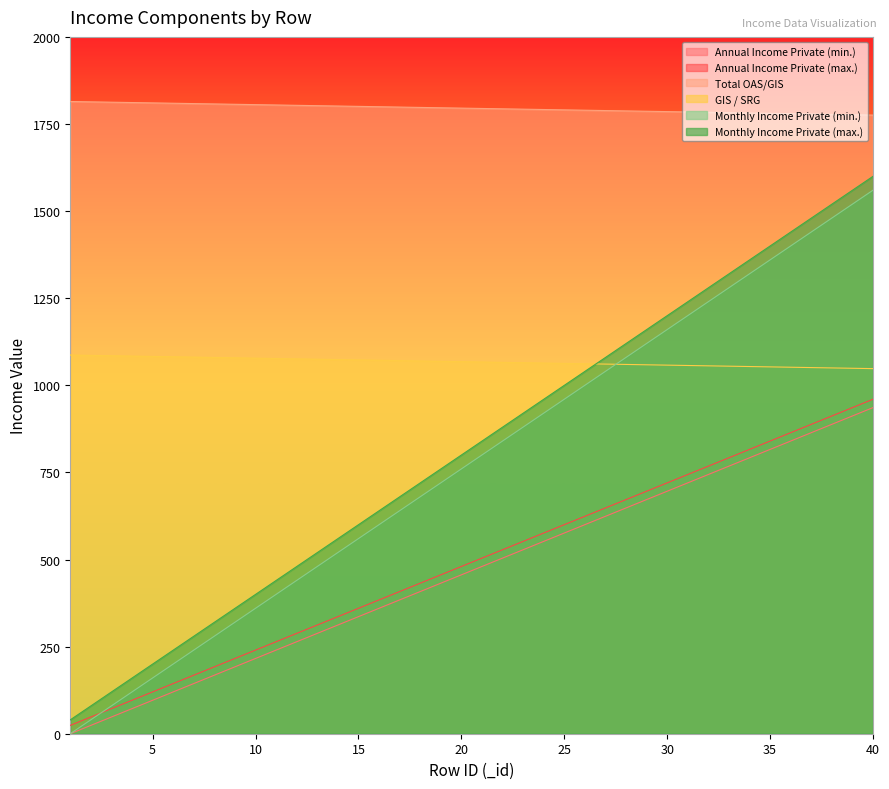

Reading left to right, what are all the values shown in this chart?

Annual Income Private (min.): 0.0	24.0	48.0	72.0	96.0	120.0	144.0	168.0	192.0	216.0	240.0	264.0	288.0	312.0	336.0	360.0	384.0	408.0	432.0	456.0	480.0	504.0	528.0	552.0	576.0	600.0	624.0	648.0	672.0	696.0	720.0	744.0	768.0	792.0	816.0	840.0	864.0	888.0	912.0	936.0
Annual Income Private (max.): 24.0	48.0	72.0	96.0	120.0	144.0	168.0	192.0	216.0	240.0	264.0	288.0	312.0	336.0	360.0	384.0	408.0	432.0	456.0	480.0	504.0	528.0	552.0	576.0	600.0	624.0	648.0	672.0	696.0	720.0	744.0	768.0	792.0	816.0	840.0	864.0	888.0	912.0	936.0	960.0
Total OAS/GIS: 1814.5	1813.5	1812.5	1811.5	1810.5	1809.5	1808.5	1807.5	1806.5	1805.5	1804.5	1803.5	1802.5	1801.5	1800.5	1799.5	1798.5	1797.5	1796.5	1795.5	1794.5	1793.5	1792.5	1791.5	1790.5	1789.5	1788.5	1787.5	1786.5	1785.5	1784.5	1783.5	1782.5	1781.5	1780.5	1779.5	1778.5	1777.5	1776.5	1775.5
GIS / SRG: 1086.9	1085.9	1084.9	1083.9	1082.9	1081.9	1080.9	1079.9	1078.9	1077.9	1076.9	1075.9	1074.9	1073.9	1072.9	1071.9	1070.9	1069.9	1068.9	1067.9	1066.9	1065.9	1064.9	1063.9	1062.9	1061.9	1060.9	1059.9	1058.9	1057.9	1056.9	1055.9	1054.9	1053.9	1052.9	1051.9	1050.9	1049.9	1048.9	1047.9
Monthly Income Private (min.): 0.0	40.0	80.0	120.0	160.0	200.0	240.0	280.0	320.0	360.0	400.0	440.0	480.0	520.0	560.0	600.0	640.0	680.0	720.0	760.0	800.0	840.0	880.0	920.0	960.0	1000.0	1040.0	1080.0	1120.0	1160.0	1200.0	1240.0	1280.0	1320.0	1360.0	1400.0	1440.0	1480.0	1520.0	1560.0
Monthly Income Private (max.): 39.8	79.8	119.8	159.8	199.8	239.8	279.8	319.8	359.8	399.8	439.8	479.8	519.8	559.8	599.8	639.8	679.8	719.8	759.8	799.8	839.8	879.8	919.8	959.8	999.8	1039.8	1079.8	1119.8	1159.8	1199.8	1239.8	1279.8	1319.8	1359.8	1399.8	1439.8	1479.8	1519.8	1559.8	1599.8